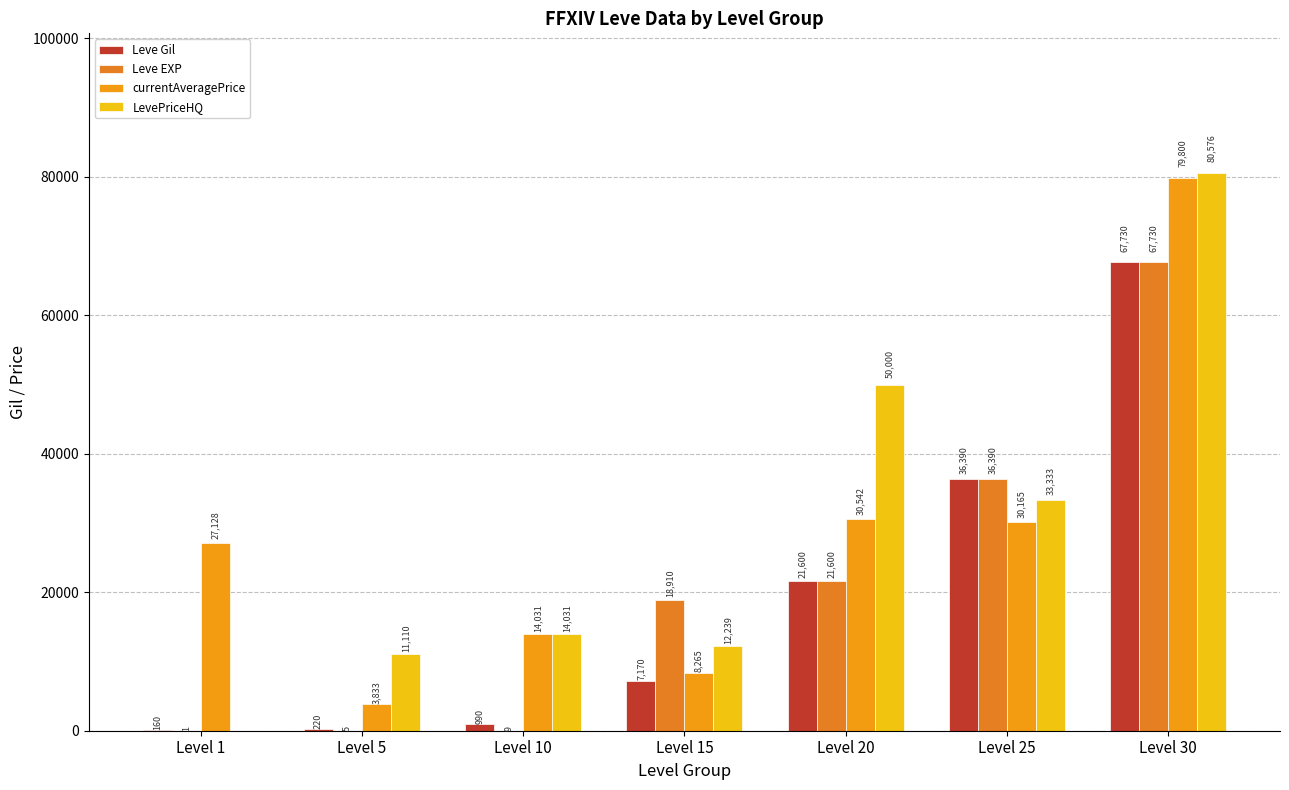

What is the sum of all Leve EXP values?

144645